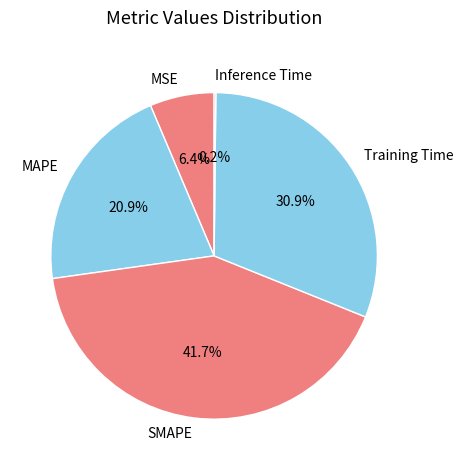

What percentage is the MSE slice, to the nearest percent?

6%